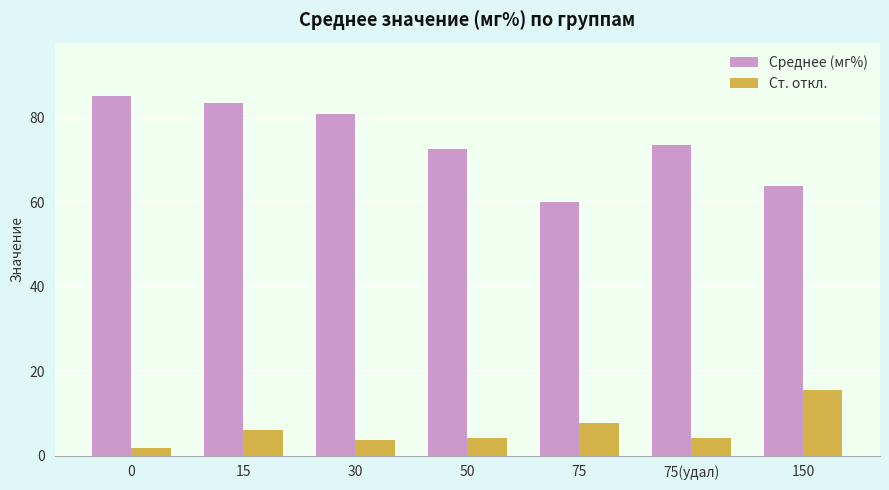

Where is Ст. откл. nearest to the value 8?

75